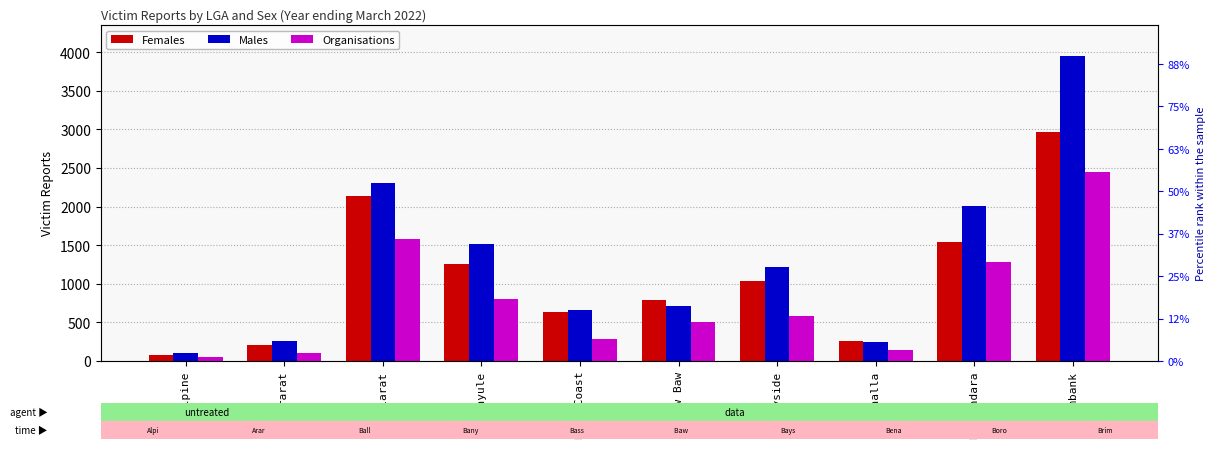

What is the maximum value shown in the chart?

3958